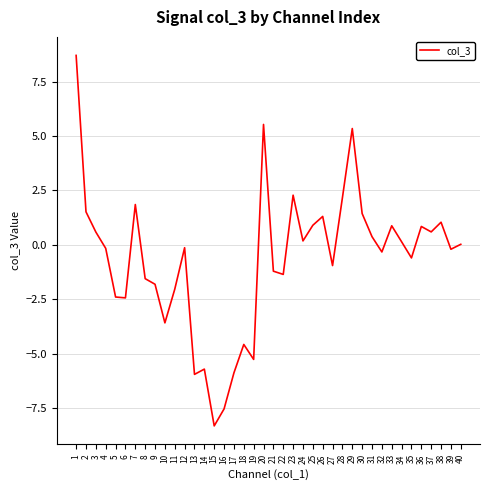

Is this an area chart (filled region under the line)?

No